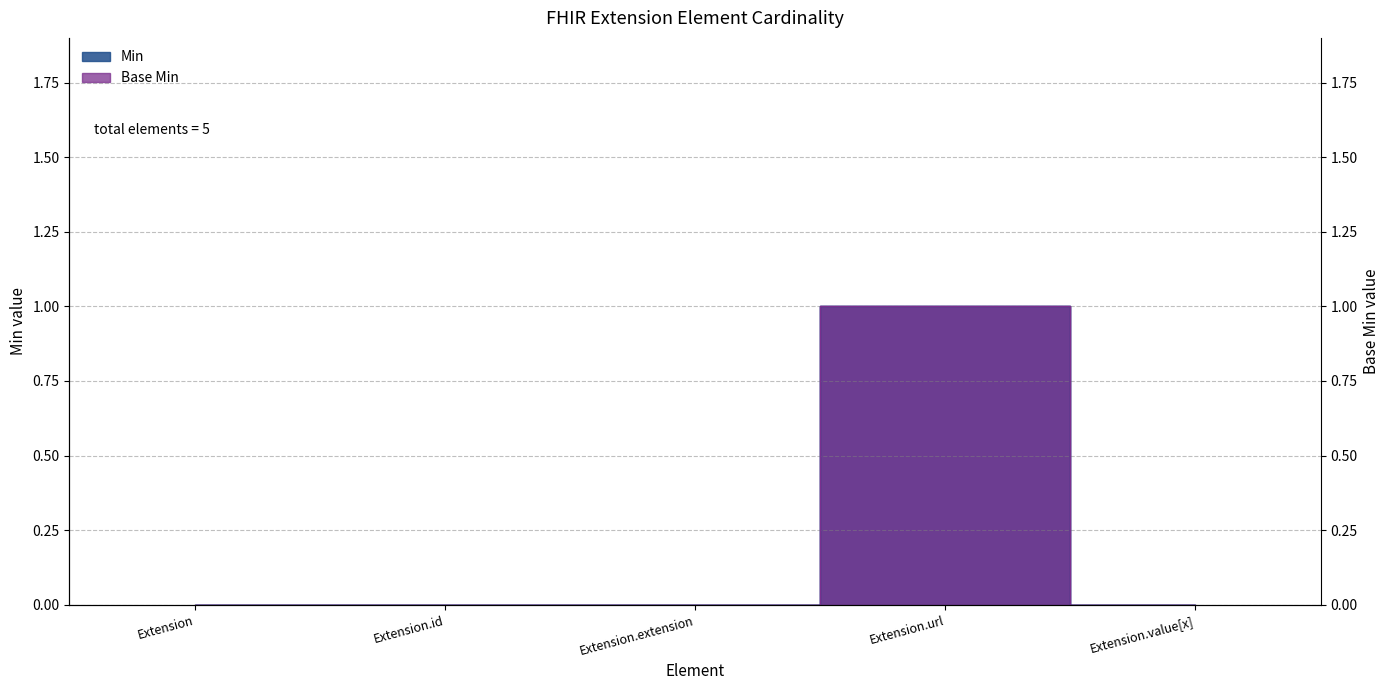

Reading left to right, extract all data points from this chart.

Min: 0	0	0	1	0
Base Min: 0	0	0	1	0